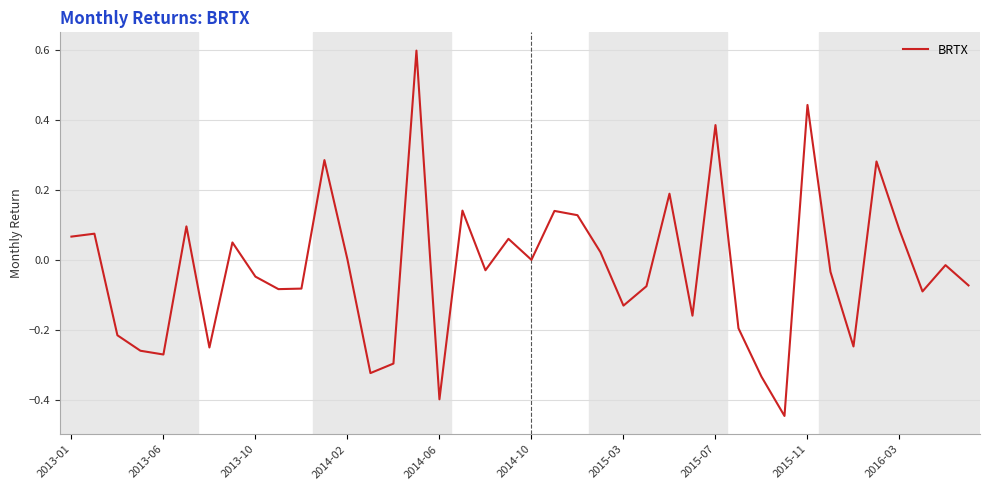

How many categories are shown in the chart?

40